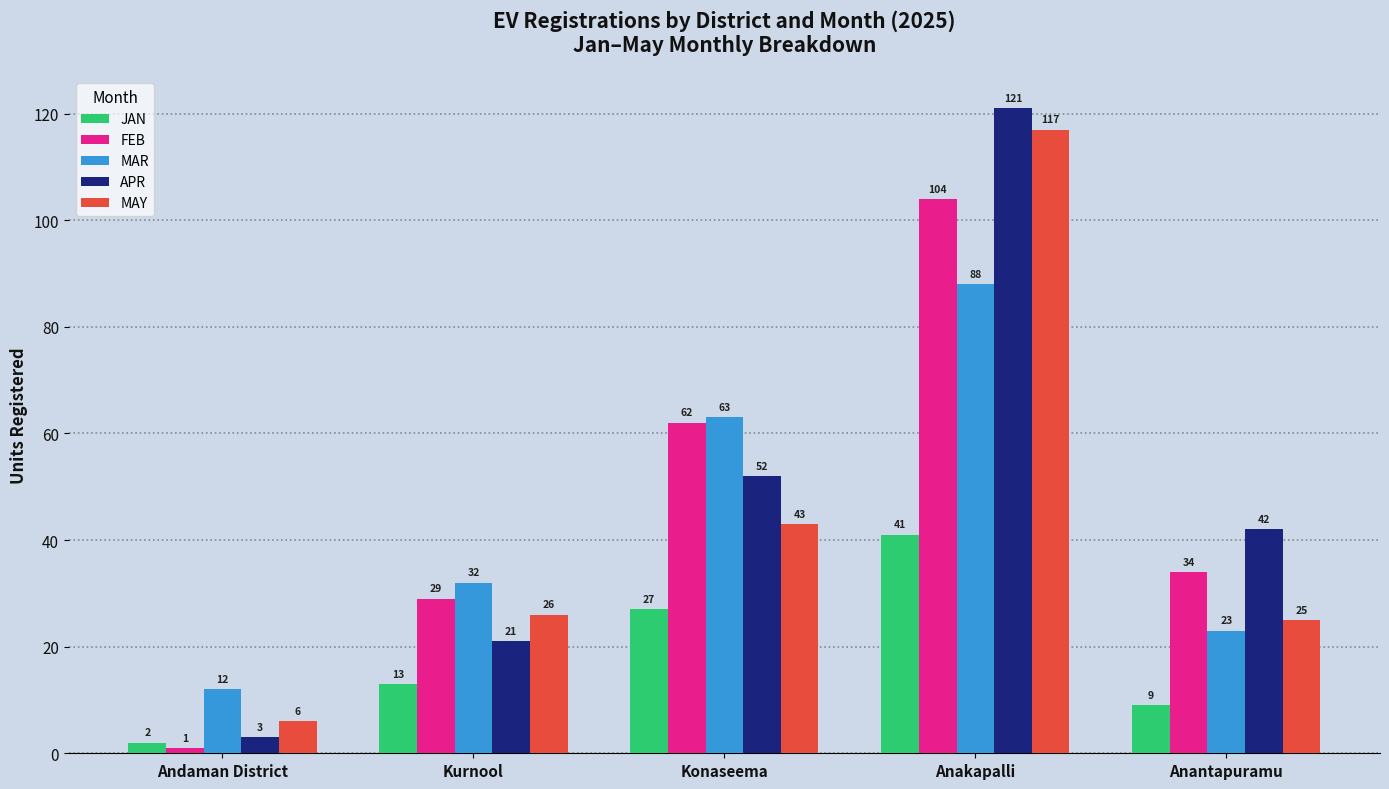

How many bars are there in total?

25